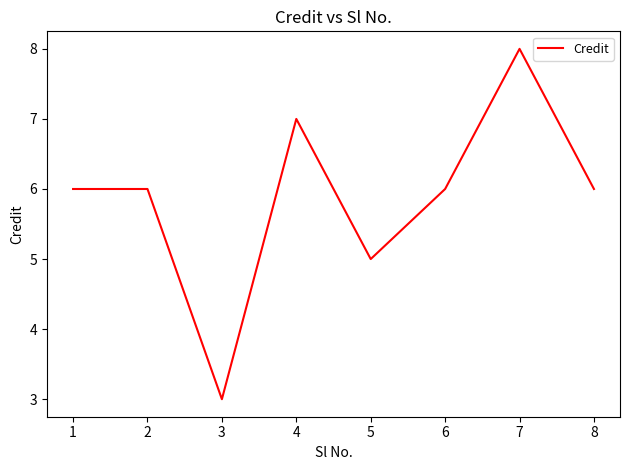

True or false: the data has more than 1 interior local peaks.

True